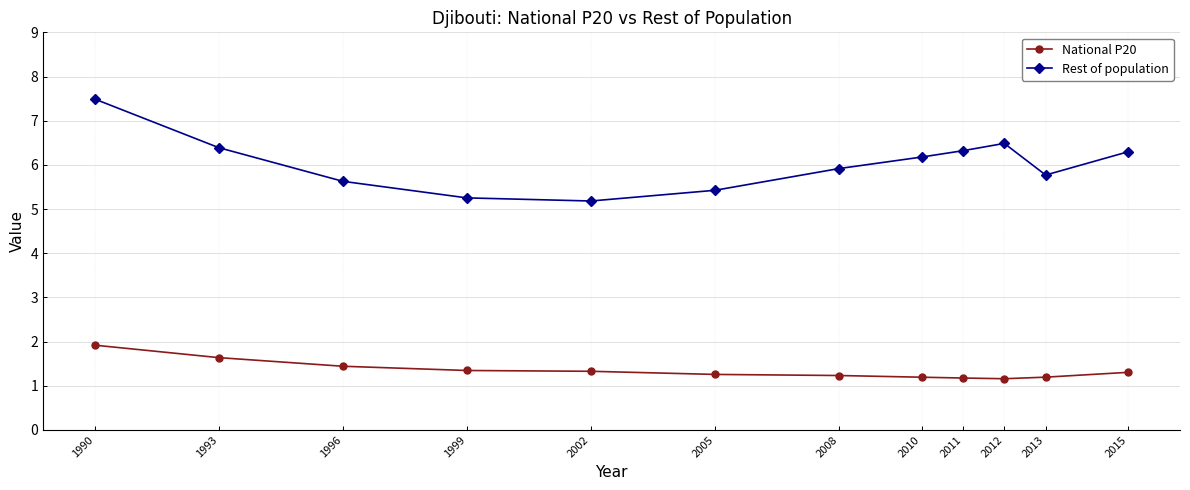

What is the difference between the highest and lowest values at 2015?

5.0